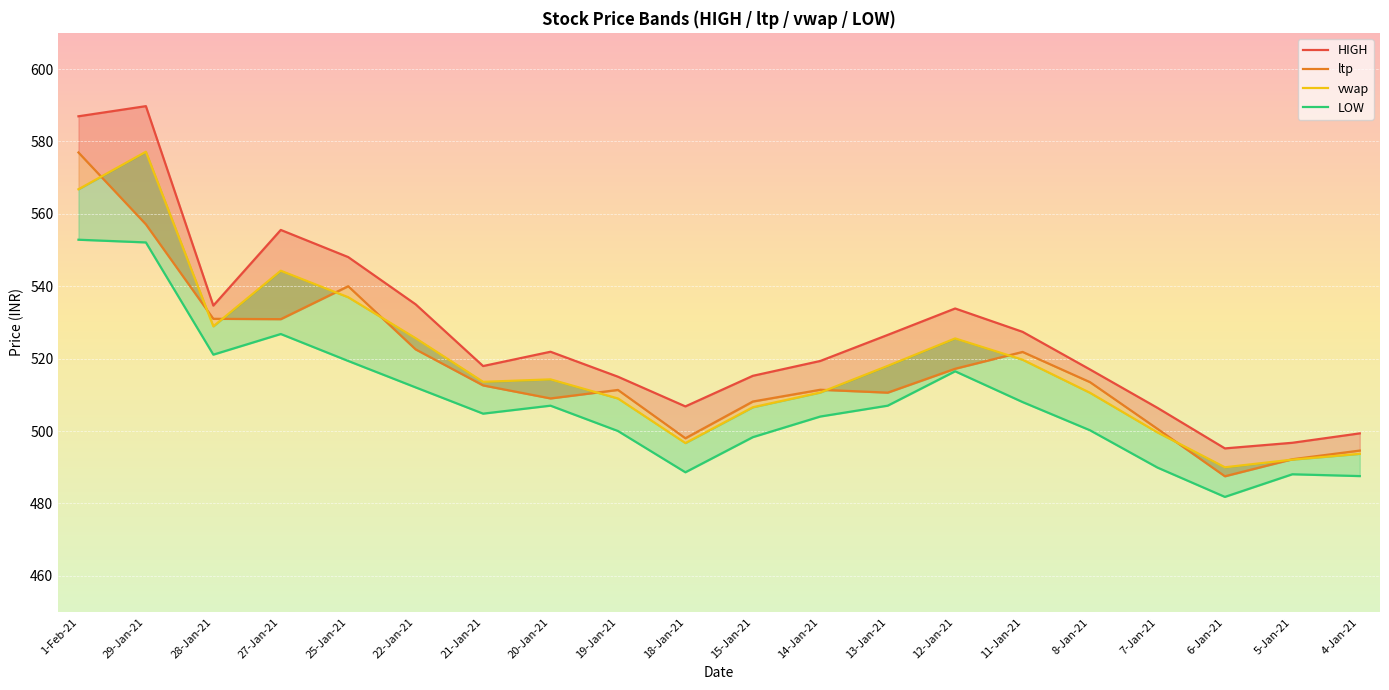

What is the average value of the LOW series?

508.3